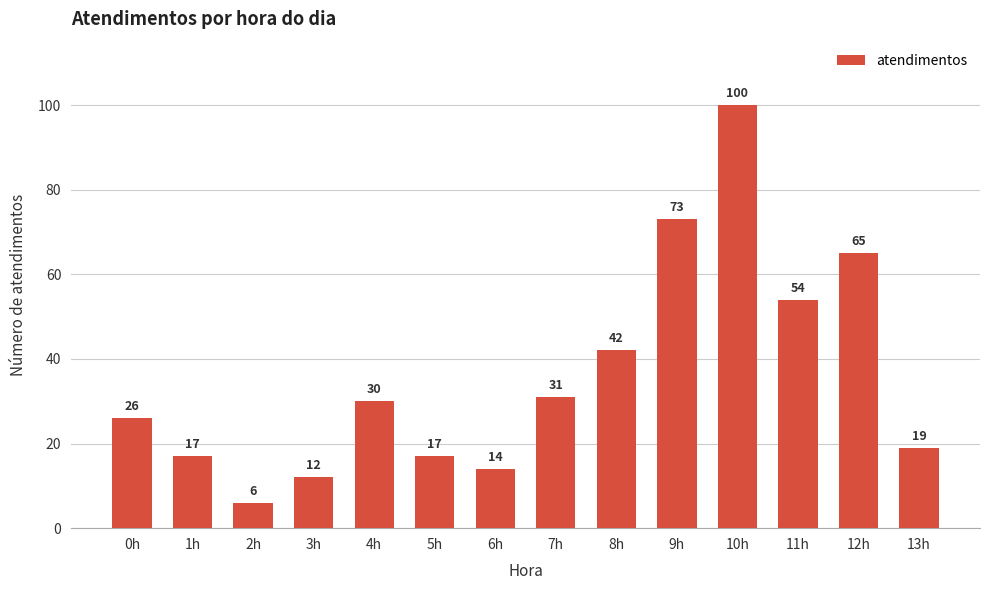

Which category has the lowest value across all series?

2h